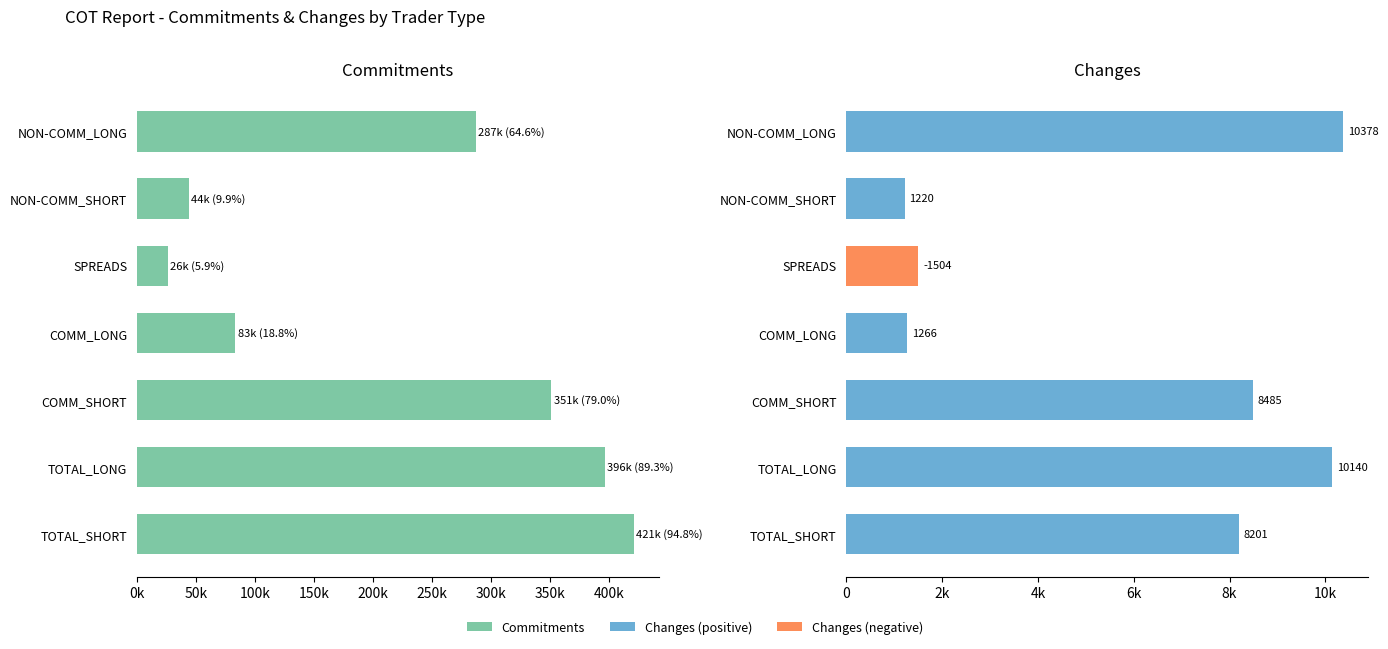

What is the value of the Changes bar at the 2nd from the left?

1220